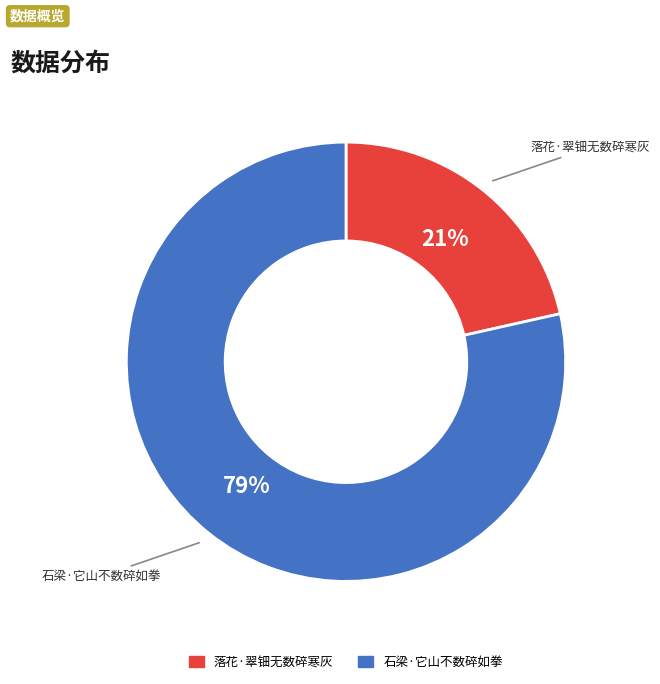

Combined, do 落花·翠钿无数碎寒灰 and 石梁·它山不数碎如拳 account for over 50%?

Yes